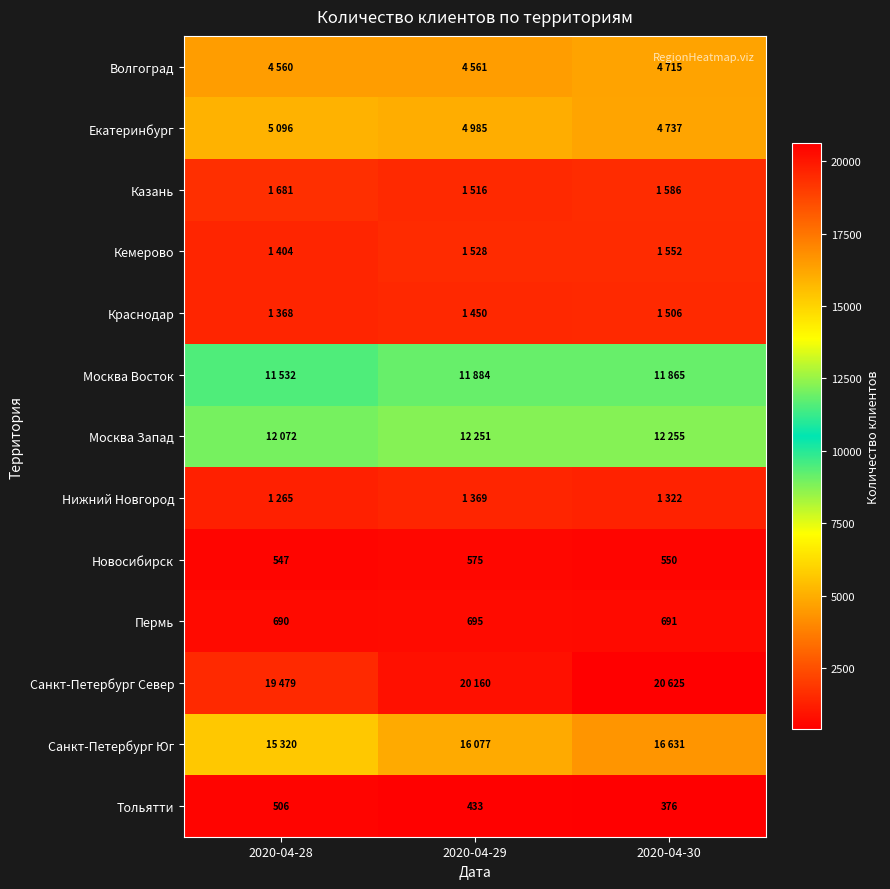

How many Новосибирск values are between 547 and 575?

3